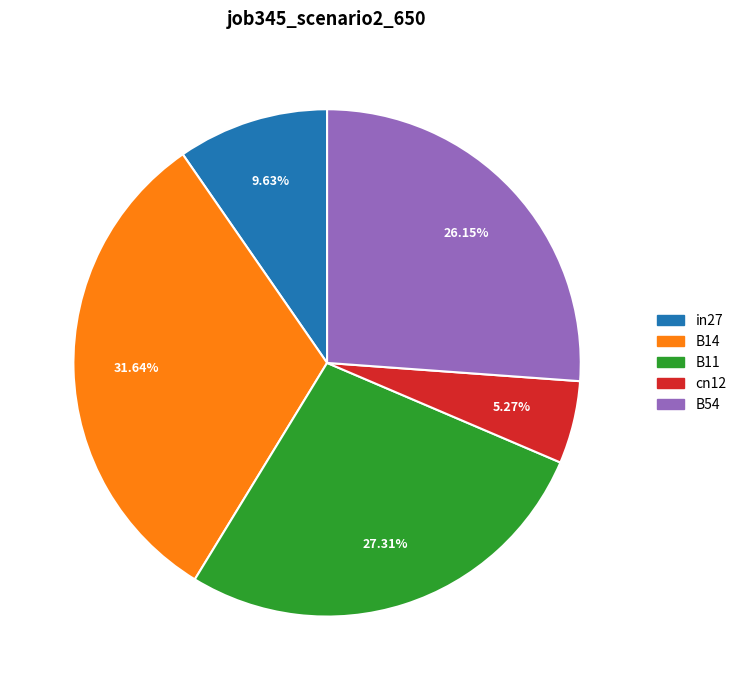

To the nearest percent, what percentage of the pie is B54?

26%